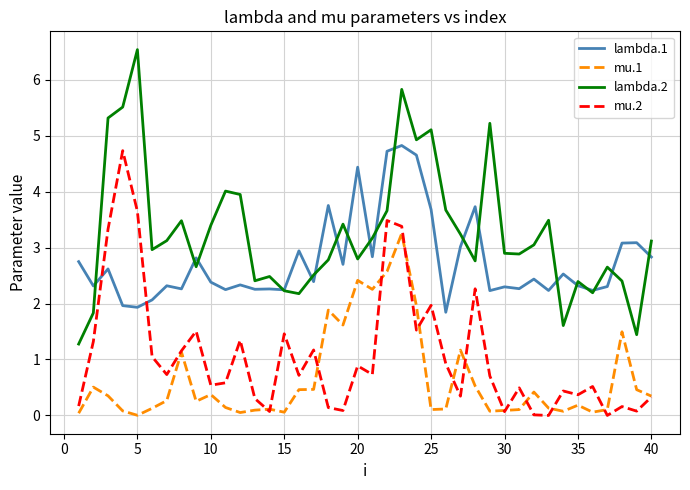

How many lines are shown in the chart?

4